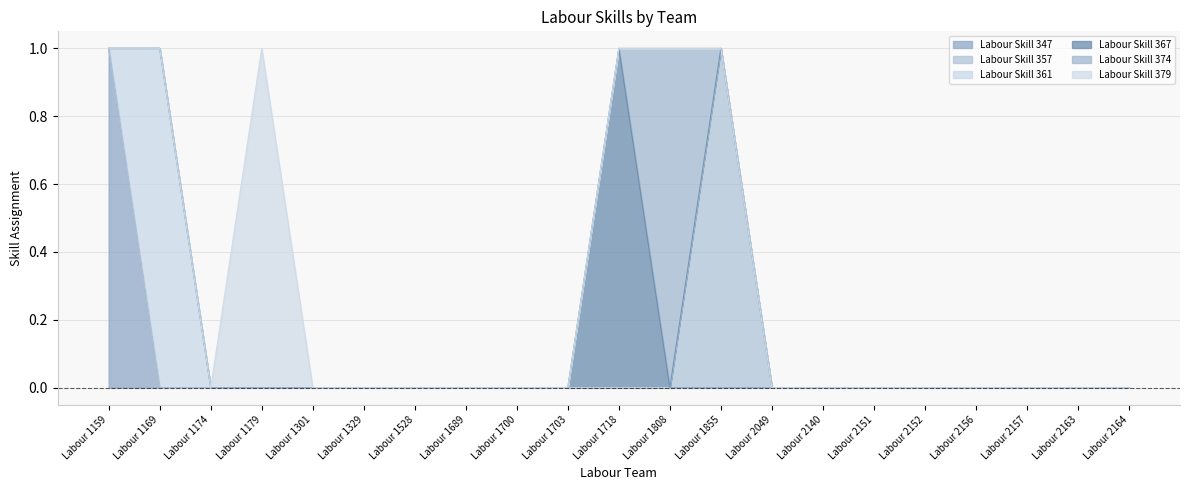

True or false: Labour Skill 374 and Labour Skill 379 intersect in this chart.

False